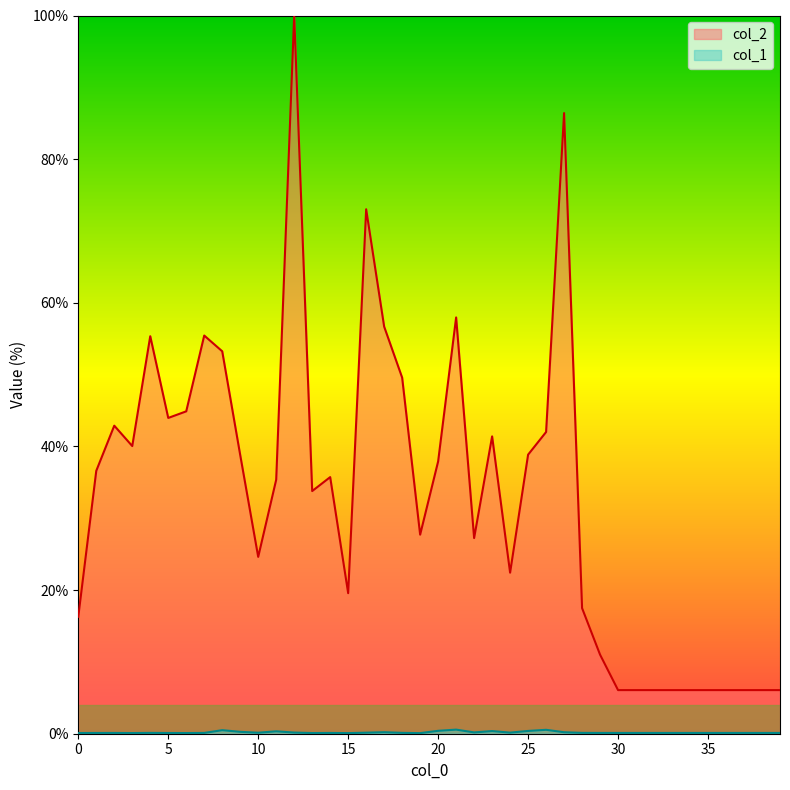

At which label is col_1 closest to 0?

19